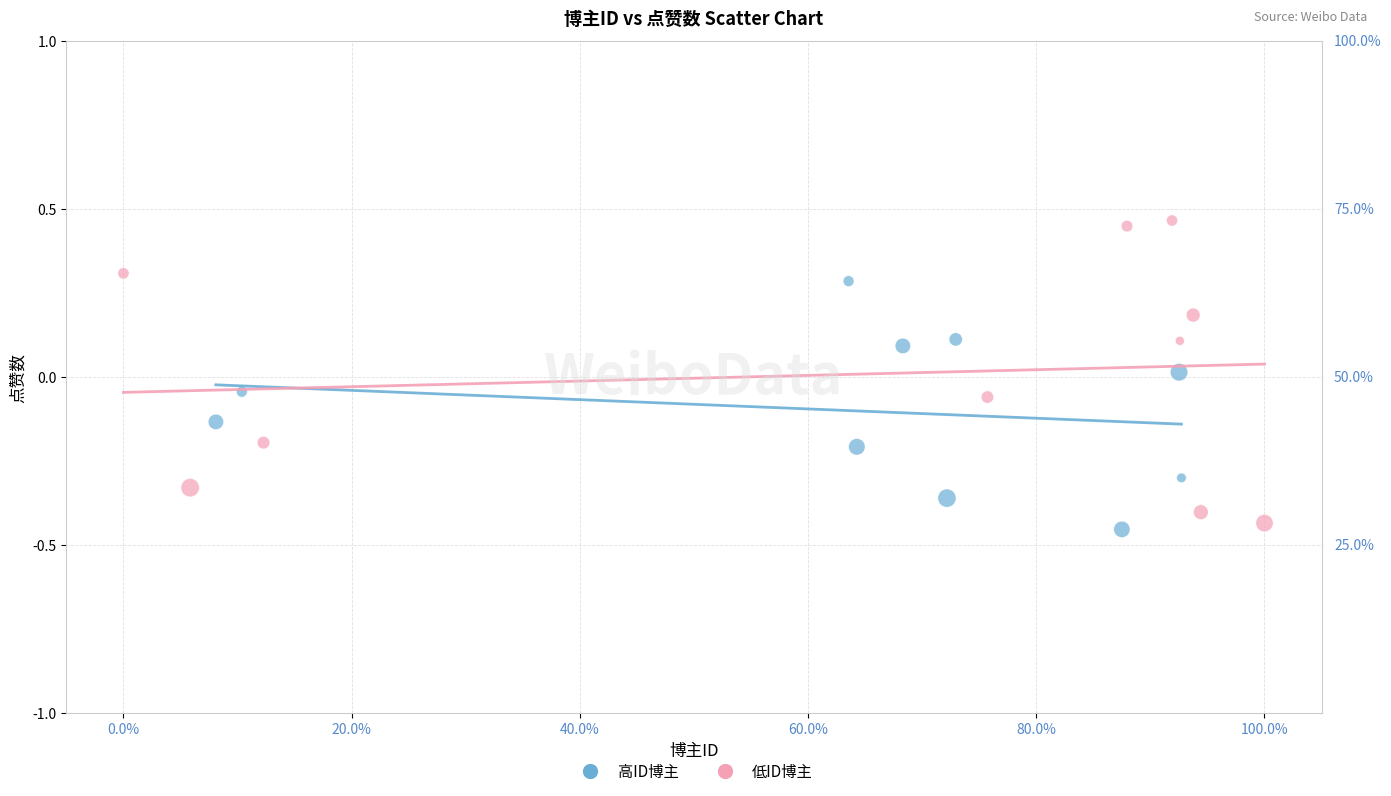

Which series reaches the maximum Y coordinate?

低ID博主